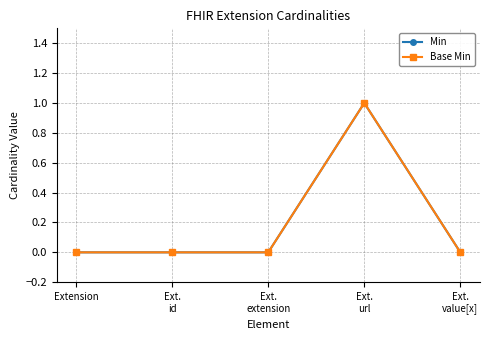

Between Ext.
id and Ext.
url, which series saw the biggest shift?

Min